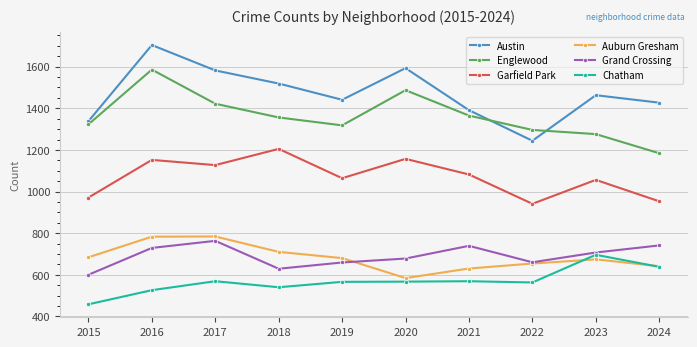

What are all the series names shown in the legend?

Austin, Englewood, Garfield Park, Auburn Gresham, Grand Crossing, Chatham